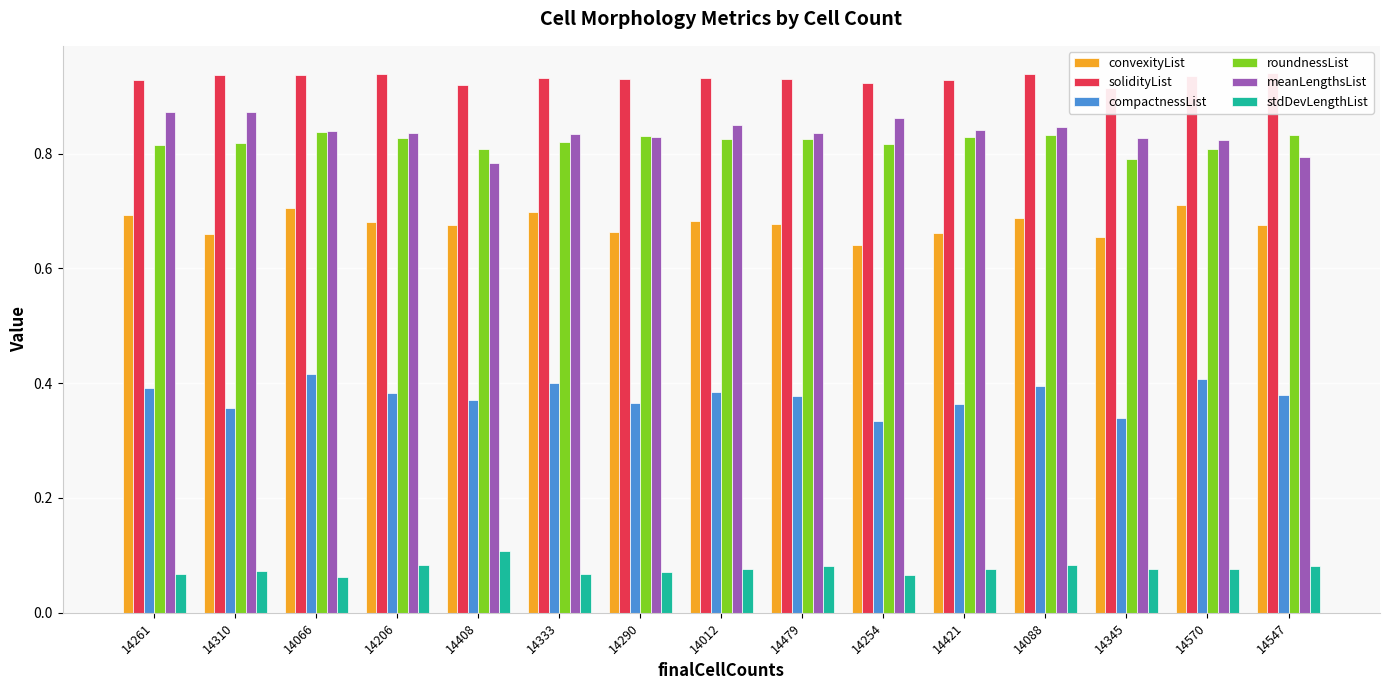

Between 14290 and 14088, which series saw the biggest shift?

compactnessList